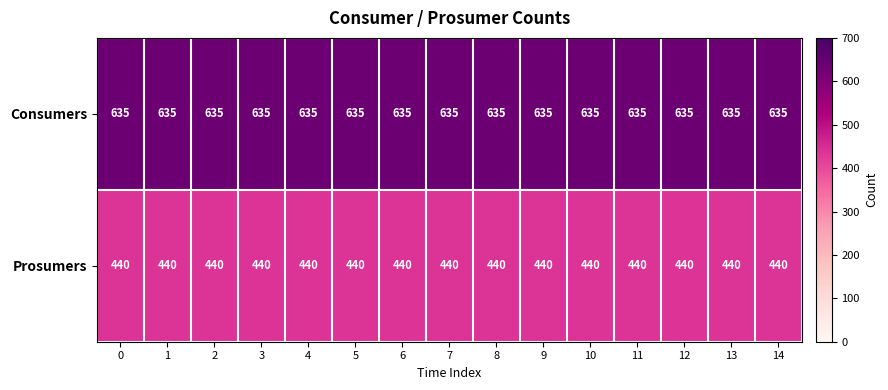

How many categories are shown in the chart?

15